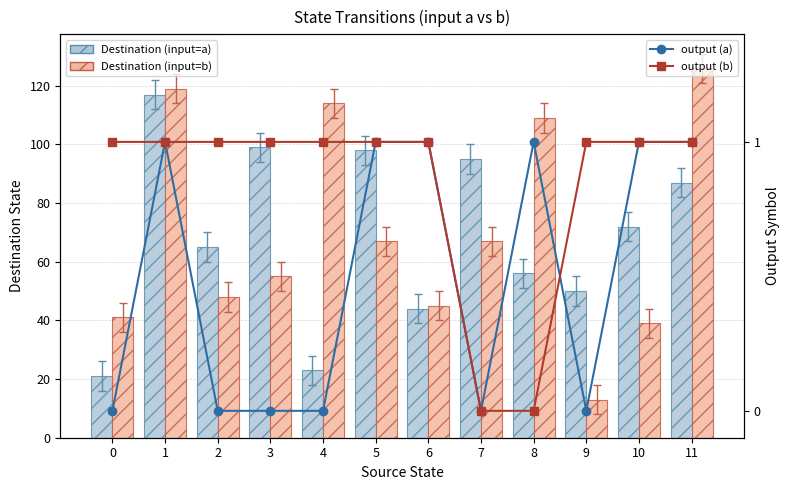

What is the value of the Destination (input=b) bar at the 9th from the left?

109